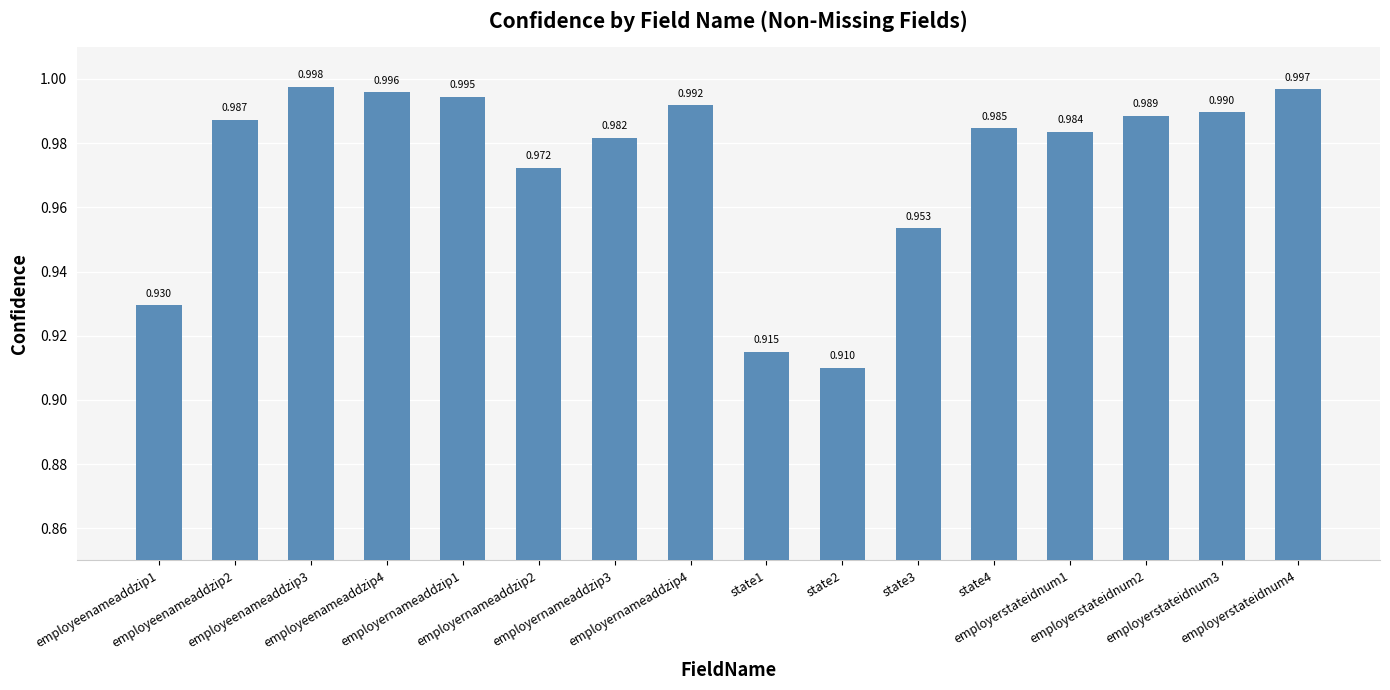

What is the label of the 7th bar from the right?

state2